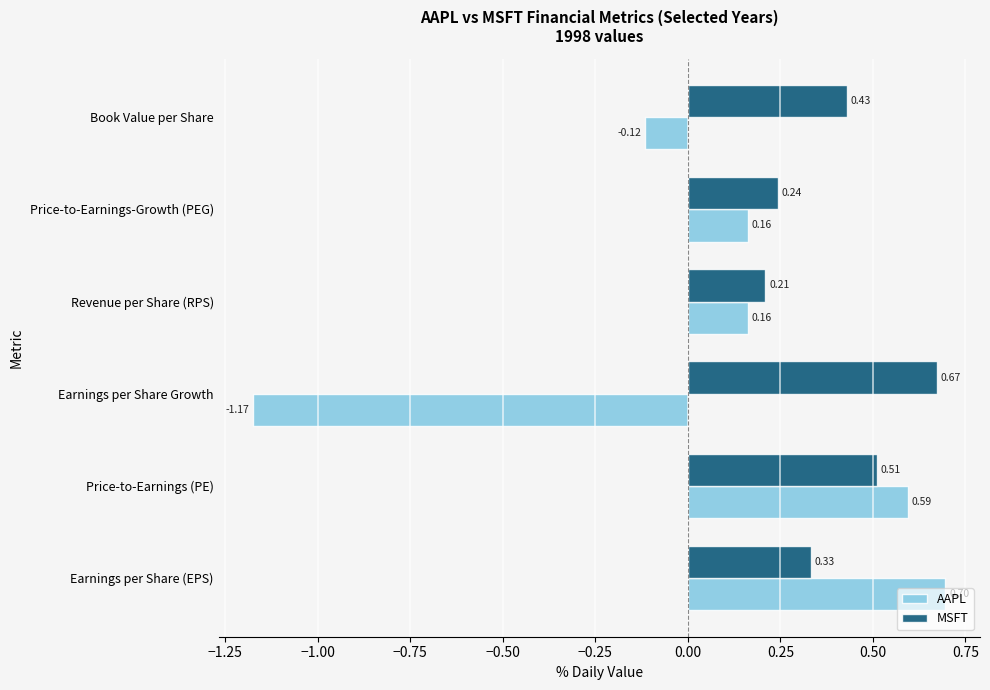

Which series has the largest range (max minus min)?

AAPL